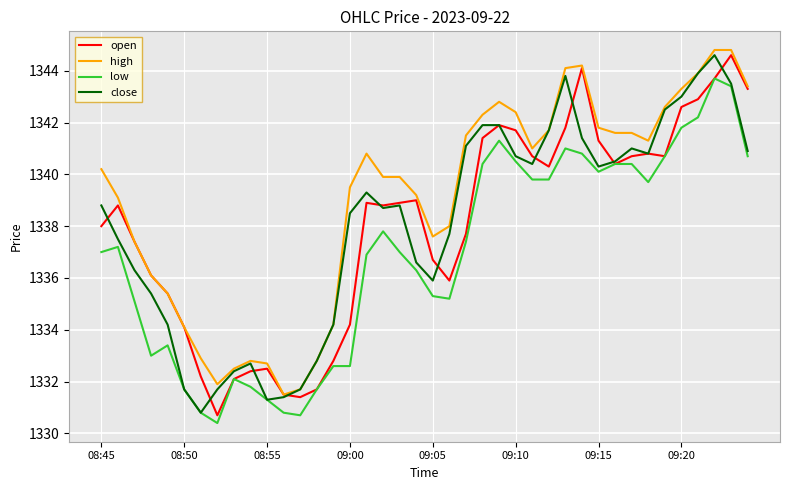

True or false: low and high intersect in this chart.

False